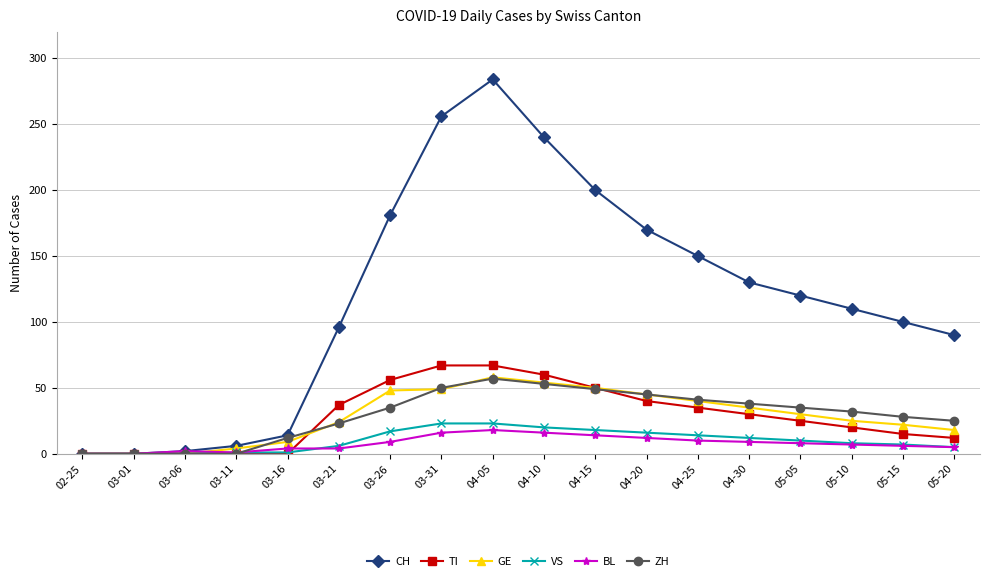

Is this an area chart (filled region under the line)?

No